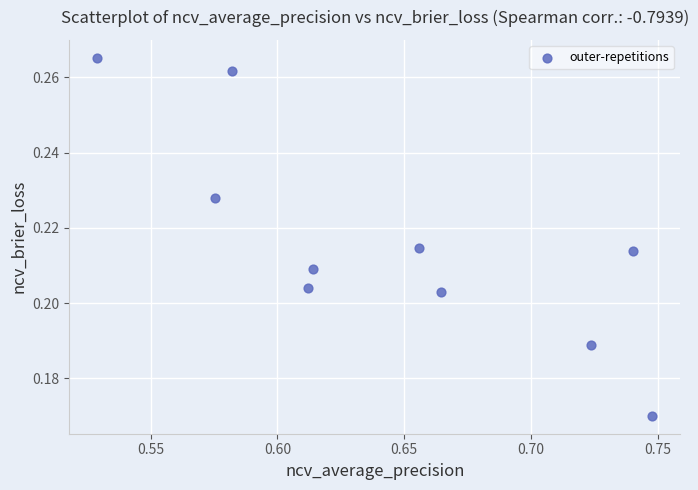

What is the average X value?

0.6